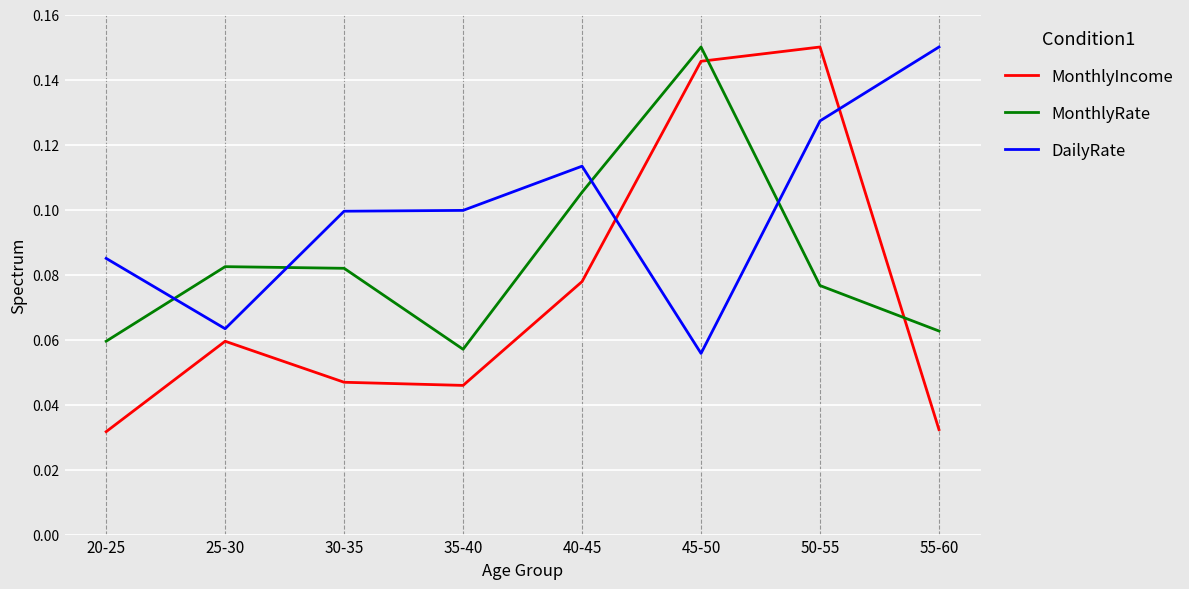

Is the value of MonthlyRate at 50-55 greater than the value of MonthlyIncome at 55-60?

Yes